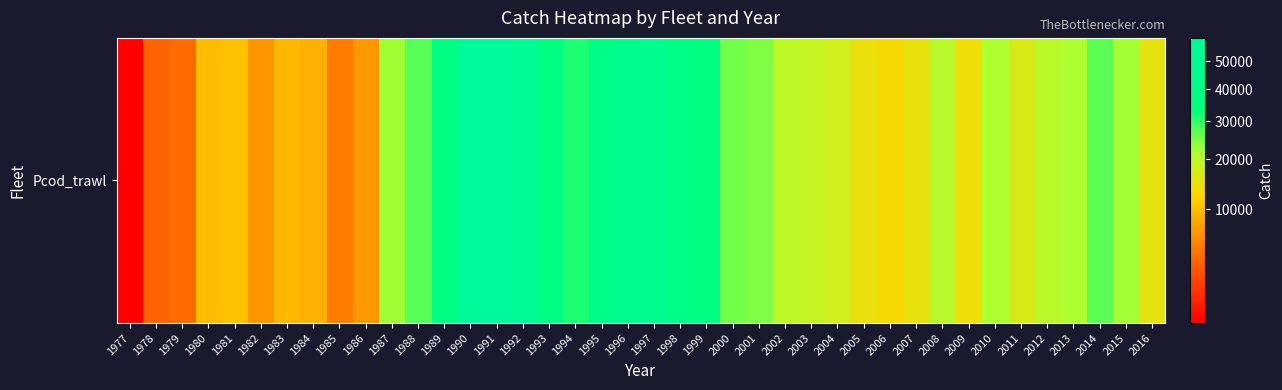

Reading left to right, what are all the values shown in this chart?

1977=653.0	1978=3263.0	1979=3790.0	1980=9851.0	1981=10485.0	1982=6680.0	1983=9512.0	1984=8806.0	1985=4876.0	1986=6851.0	1987=22487.0	1988=27145.0	1989=37638.0	1990=59190.0	1991=58101.5	1992=54762.2	1993=37809.5	1994=31446.7	1995=41875.0	1996=45990.5	1997=48405.9	1998=41569.7	1999=37174.7	2000=25456.9	2001=24386.2	2002=19810.2	2003=18885.5	2004=17512.6	2005=14549.2	2006=13131.8	2007=14775.4	2008=20293.4	2009=13976.2	2010=21765.2	2011=16452.9	2012=20071.8	2013=21700.4	2014=26798.4	2015=22269.0	2016=15216.9